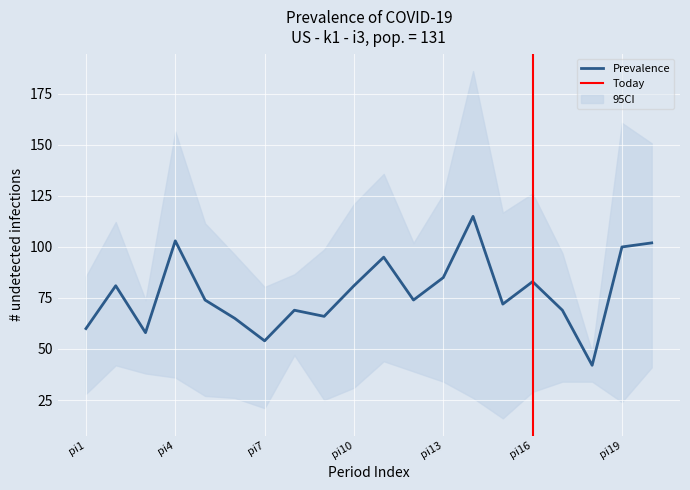

Rank the categories by Prevalence value from highest to lowest.

pi14, pi4, pi20, pi19, pi11, pi13, pi16, pi2, pi10, pi5, pi12, pi15, pi8, pi17, pi9, pi6, pi1, pi3, pi7, pi18